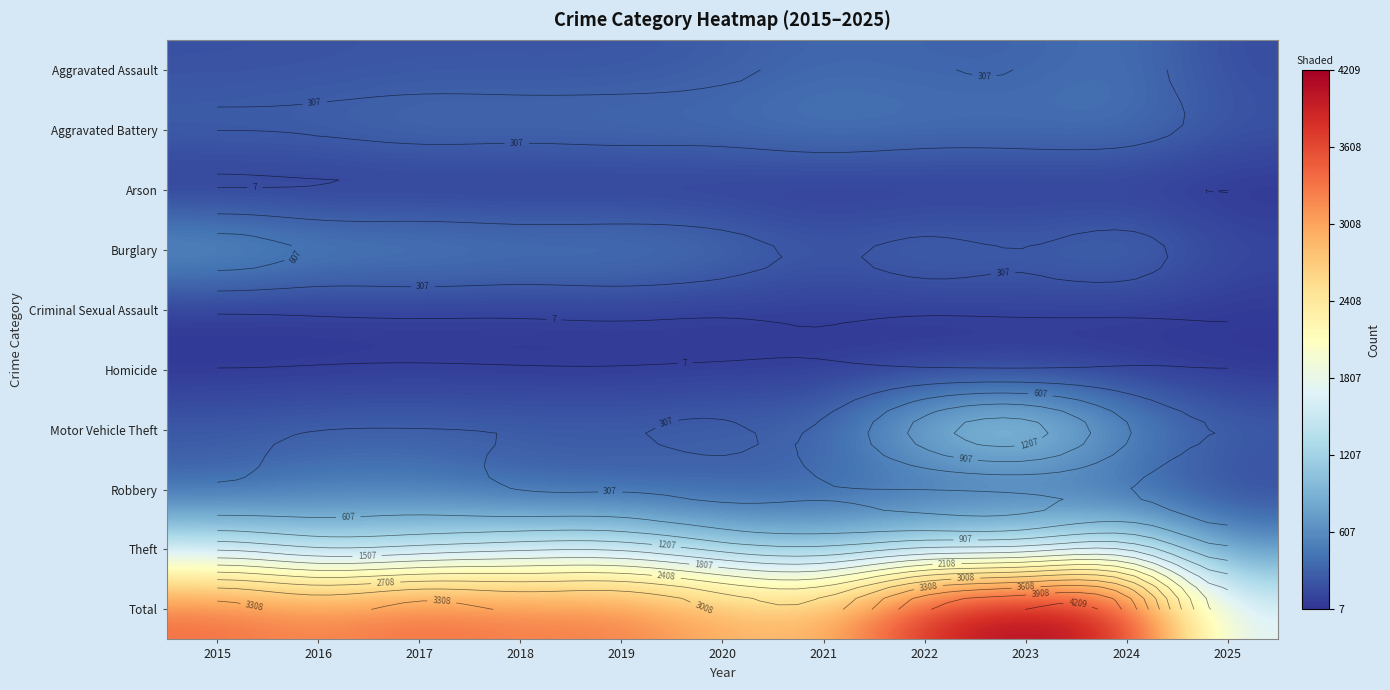

Rank the categories by Criminal Sexual Assault value from lowest to highest.

2025, 2015, 2020, 2016, 2022, 2018, 2024, 2017, 2021, 2023, 2019